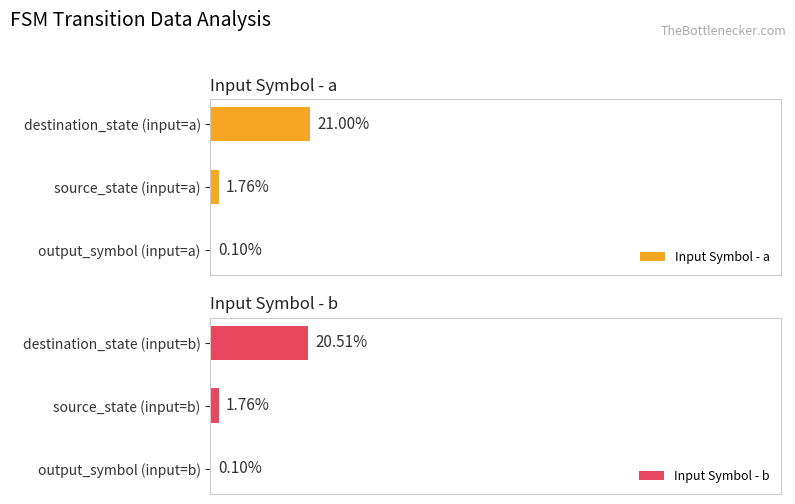

At which label is Input Symbol - a closest to 10?

source_state (input=a)